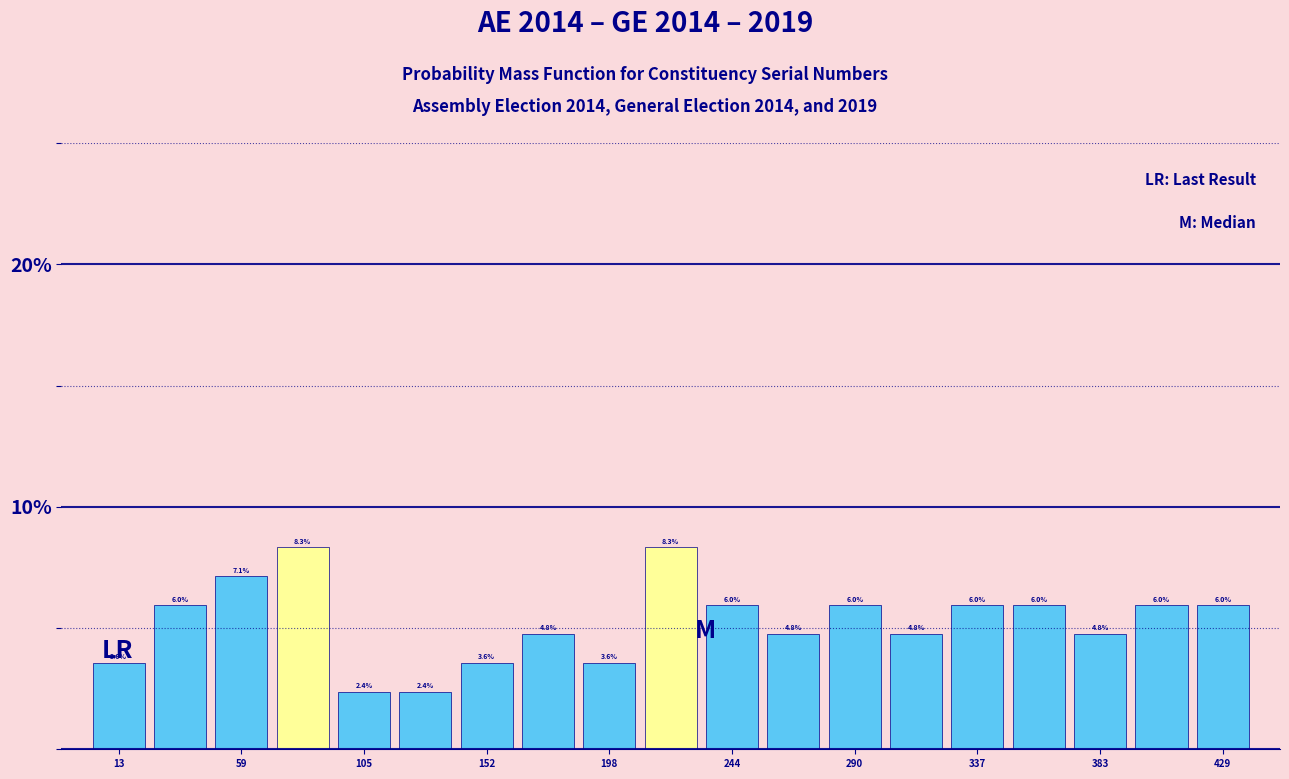

Reading left to right, list every bar in this chart as the range it spans on the x-axis followed by its height. The bar edges are not printed on the chart, so give them approximately, as read against the axis.

0 to 25: 3.6
25 to 50: 6.0
50 to 70: 7.1
70 to 95: 8.3
95 to 120: 2.4
120 to 140: 2.4
140 to 165: 3.6
165 to 185: 4.8
185 to 210: 3.6
210 to 235: 8.3
235 to 255: 6.0
255 to 280: 4.8
280 to 300: 6.0
300 to 325: 4.8
325 to 350: 6.0
350 to 370: 6.0
370 to 395: 4.8
395 to 420: 6.0
420 to 440: 6.0